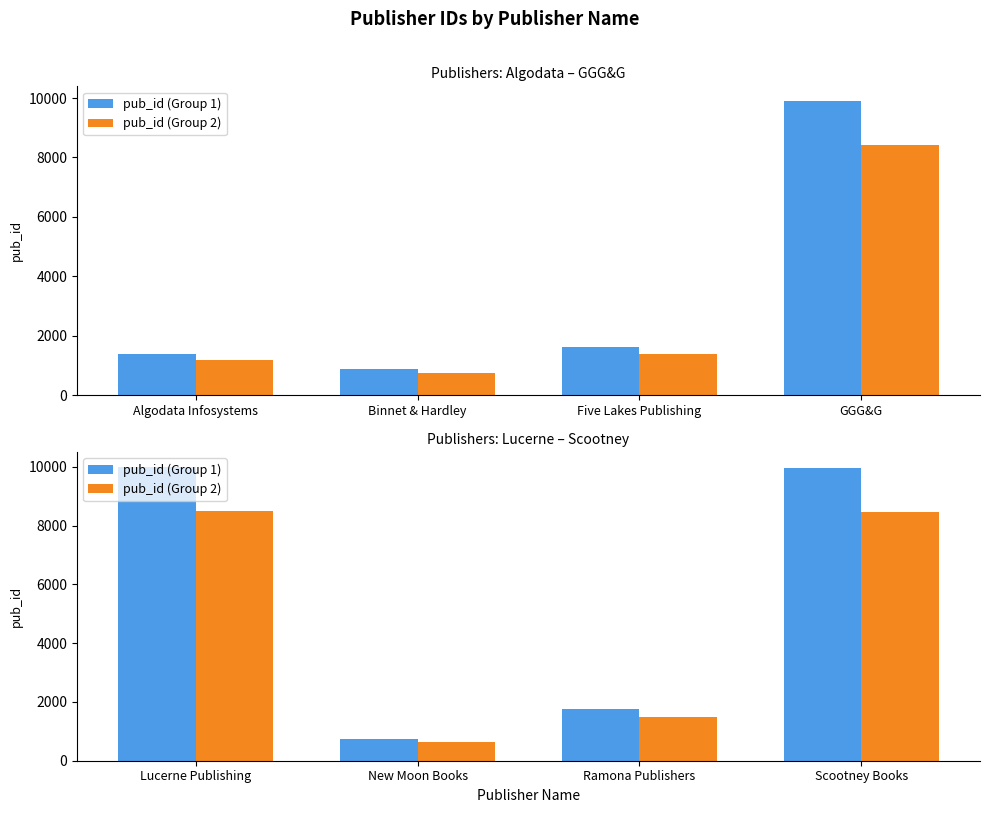

What is the difference between the pub_id (Group 2) values at Scootney Books and New Moon Books?

7833.6